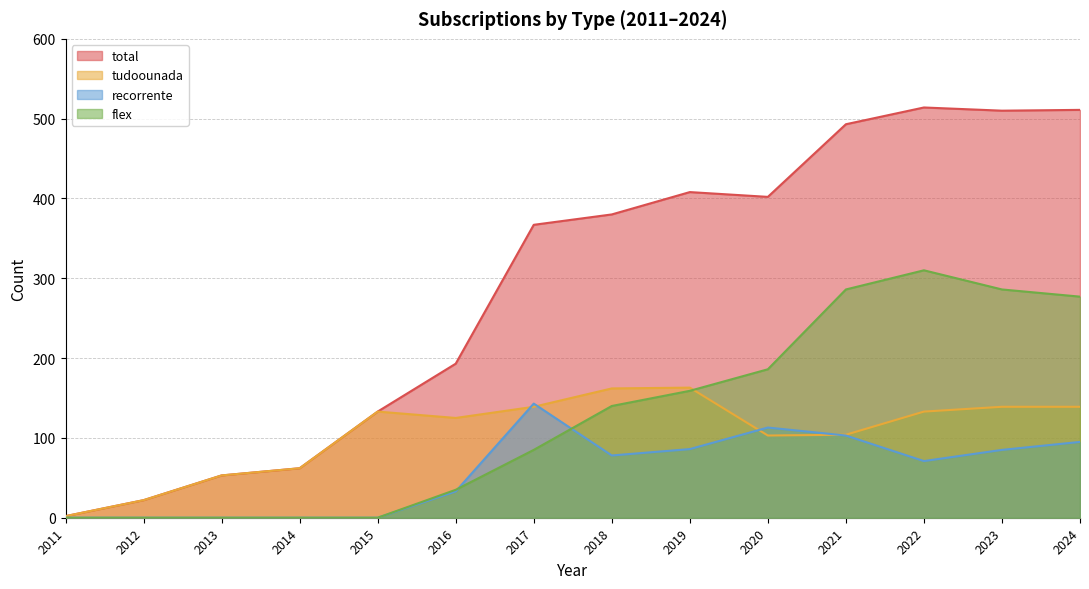

True or false: tudoounada and total intersect in this chart.

False